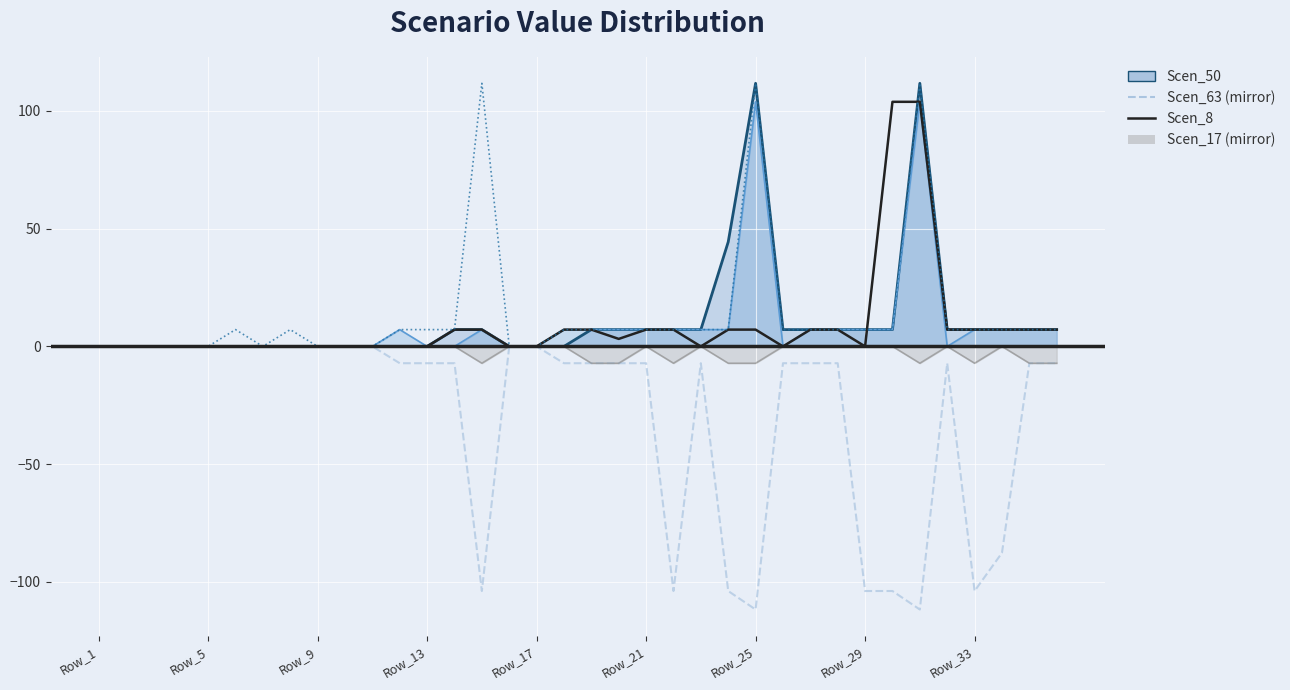

How many values in the Scen_8 series exceed 3?

18